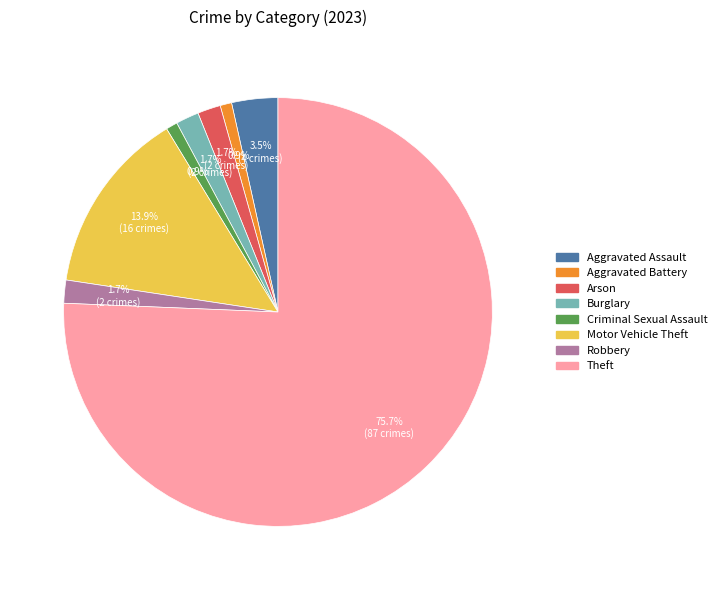

Is the sum of Robbery and Criminal Sexual Assault greater than half?

No